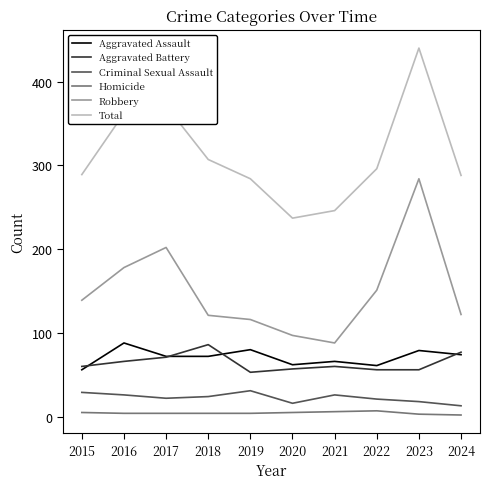

The value of Robbery at 2024 is 122. True or false?

True